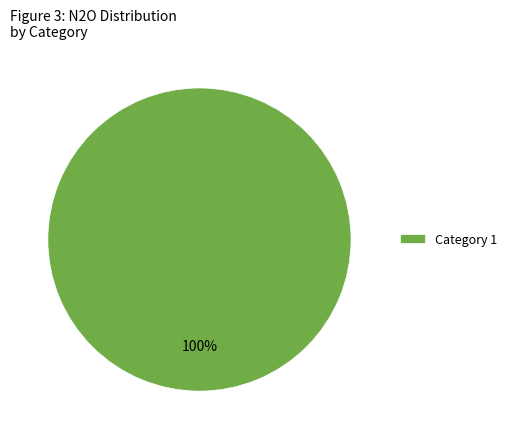

How many segments does this pie chart have?

1